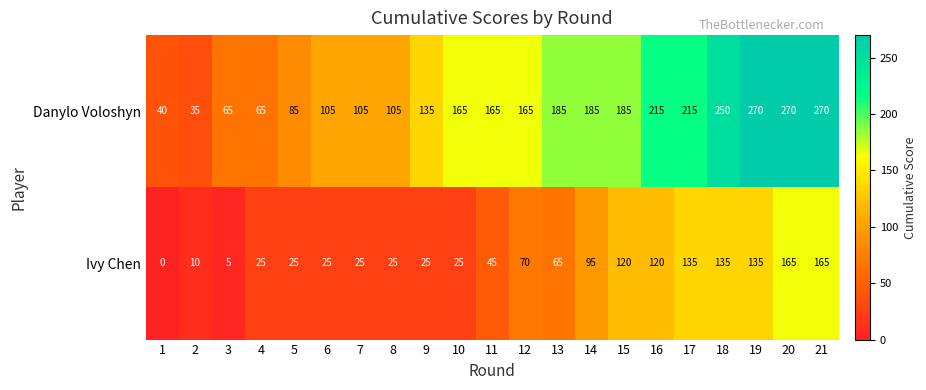

Which series has the widest spread of values?

Danylo Voloshyn